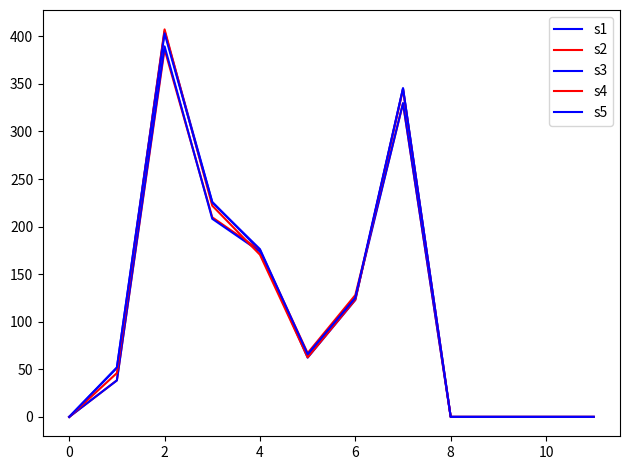

How many lines are shown in the chart?

5